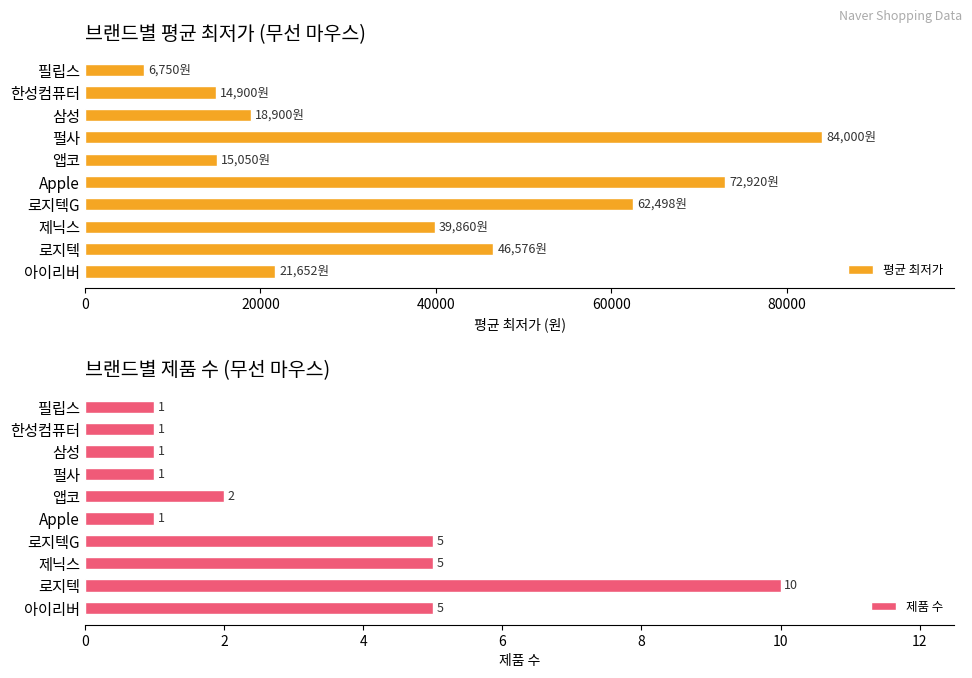

Which category has the lowest value in the 평균 최저가 series?

필립스